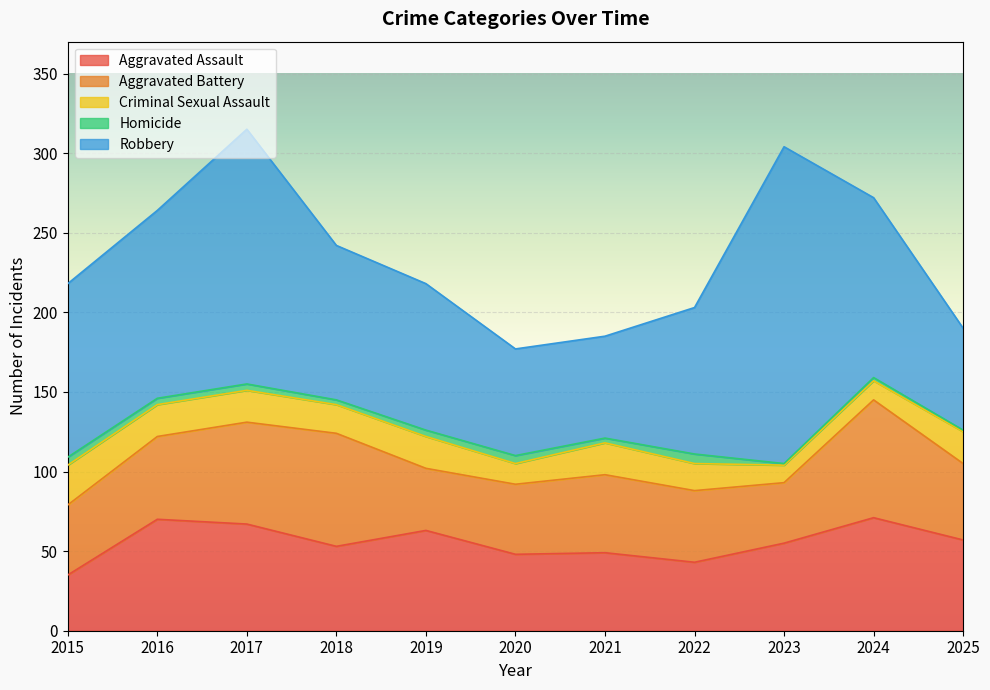

Is the value of Homicide at 2021 greater than the value of Aggravated Battery at 2020?

No